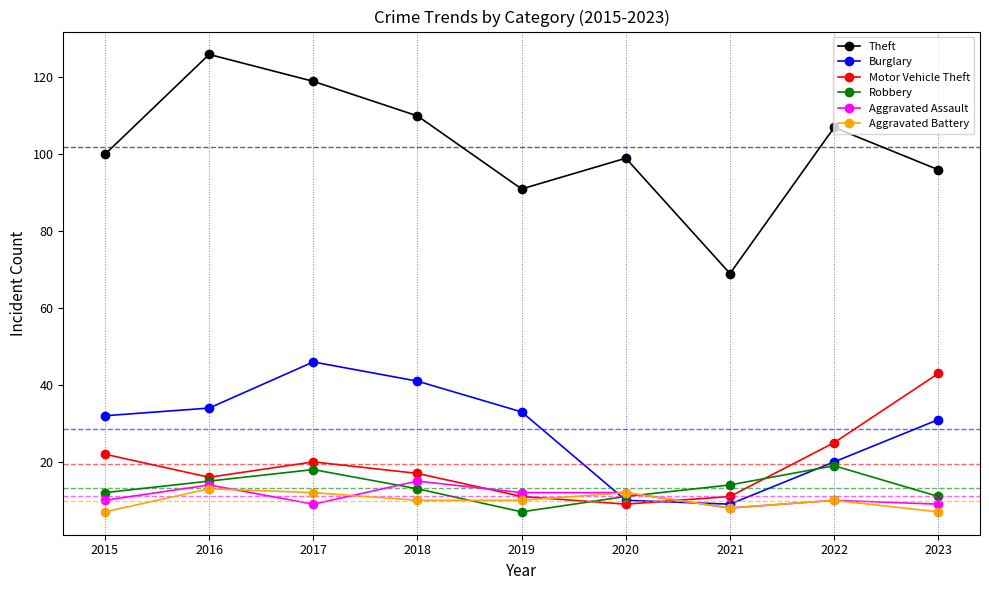

Which series has the largest total across all categories?

Theft